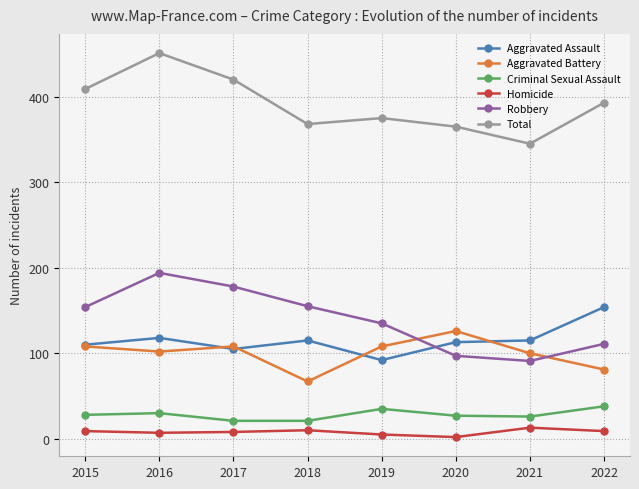

True or false: Criminal Sexual Assault and Aggravated Assault cross at least once.

False